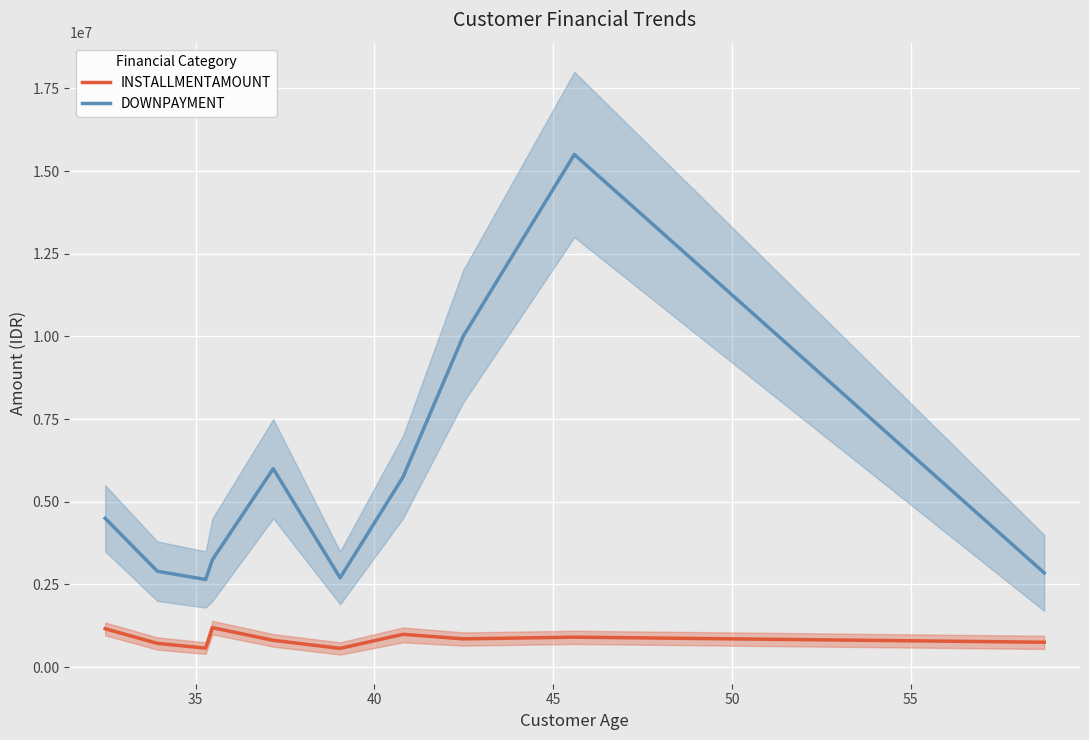

What are all the series names shown in the legend?

INSTALLMENTAMOUNT, DOWNPAYMENT